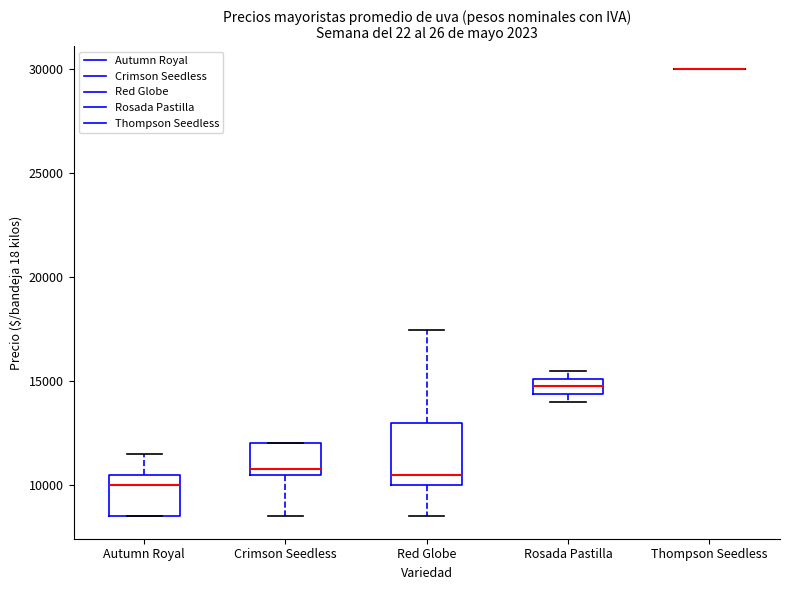

Comparing the boxes themselves (not the whiskers), which one is the tallest?

Red Globe